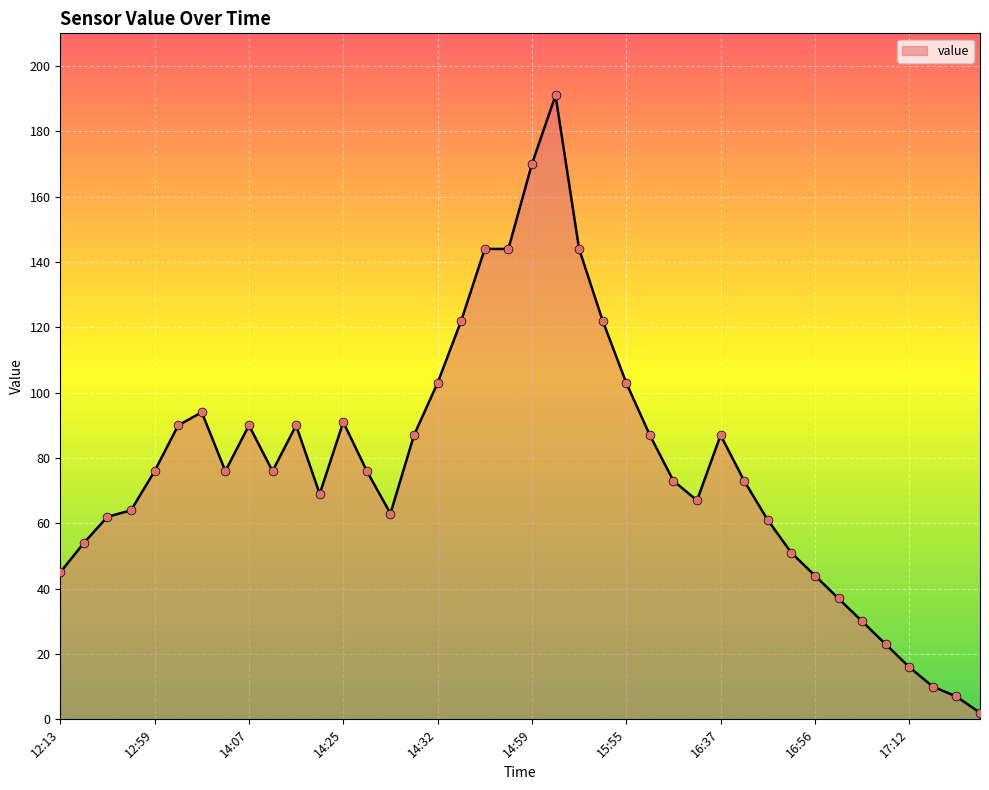

What is the difference between the maximum and minimum values?

189